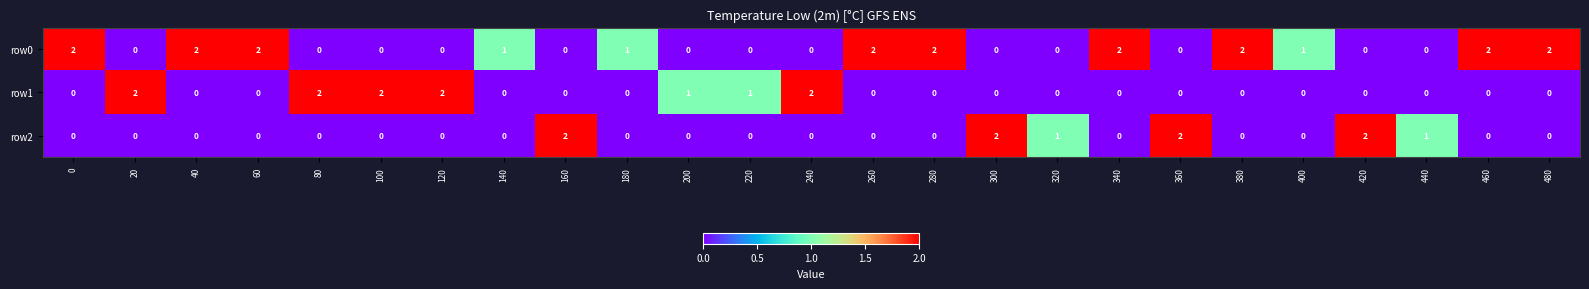

Count the row2 values in the range 0 to 1.

21